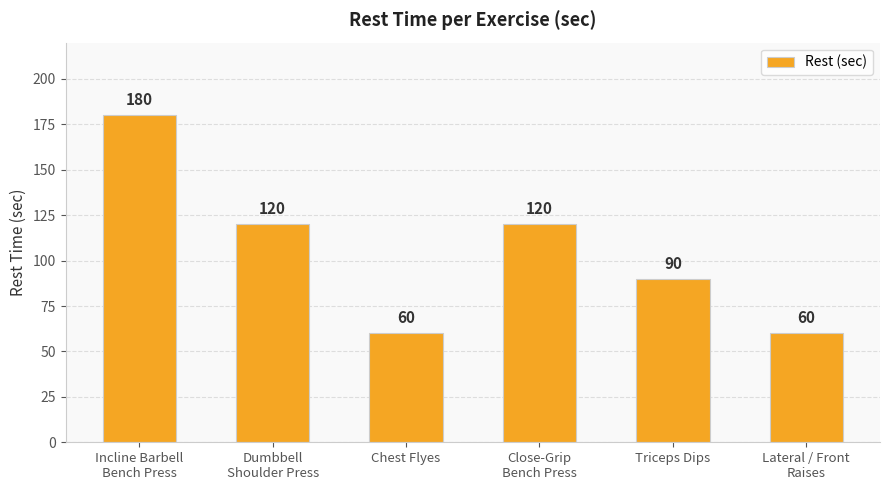

Reading left to right, what are all the values shown in this chart?

180	120	60	120	90	60